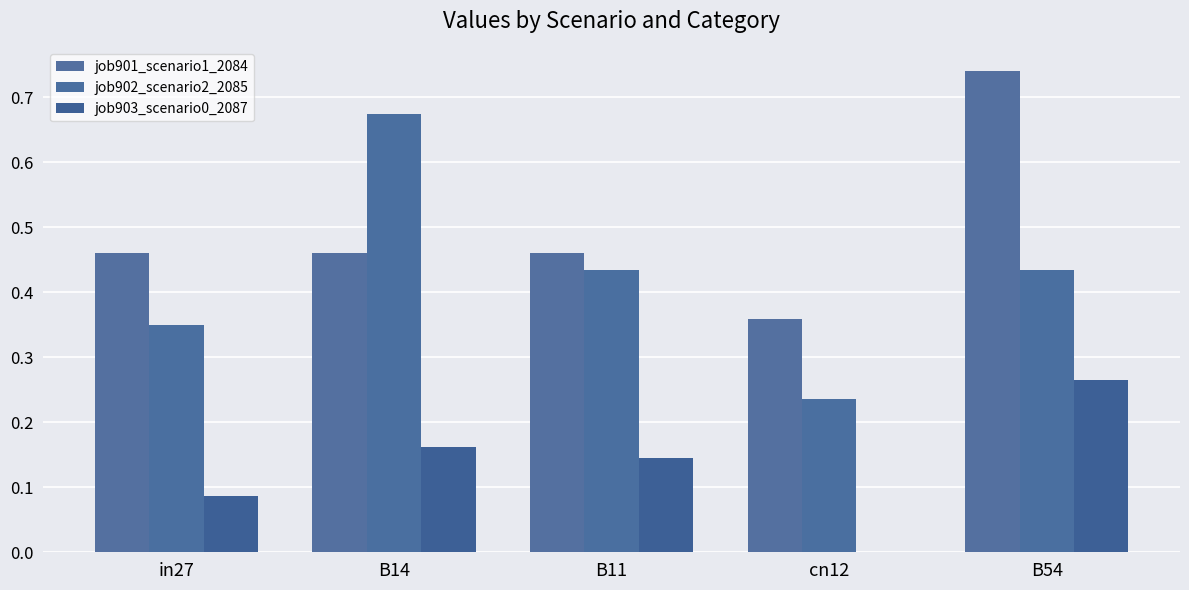

How many groups of bars are there?

5